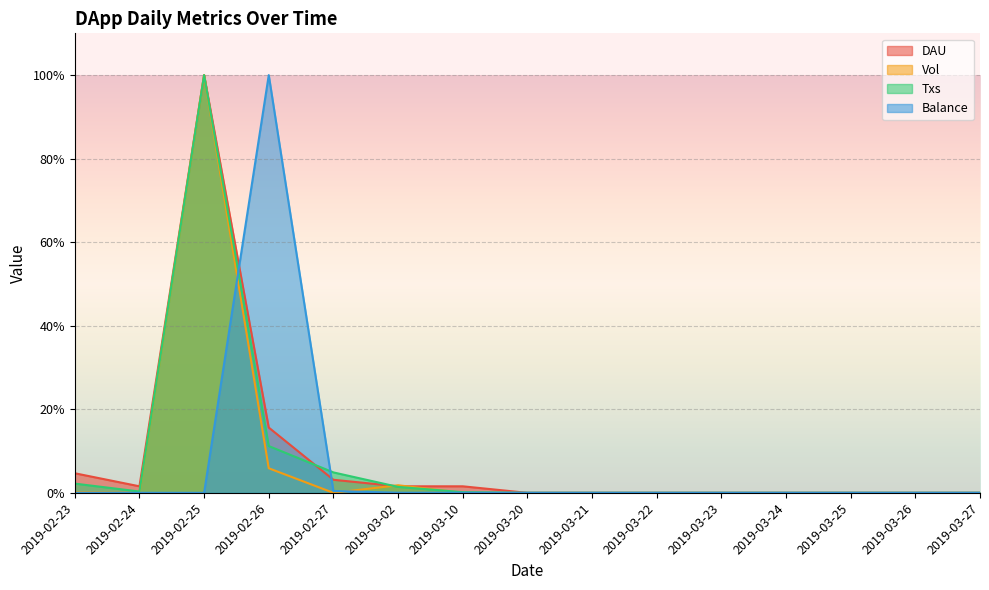

At which category is the sum across all series the highest?

2019-02-25